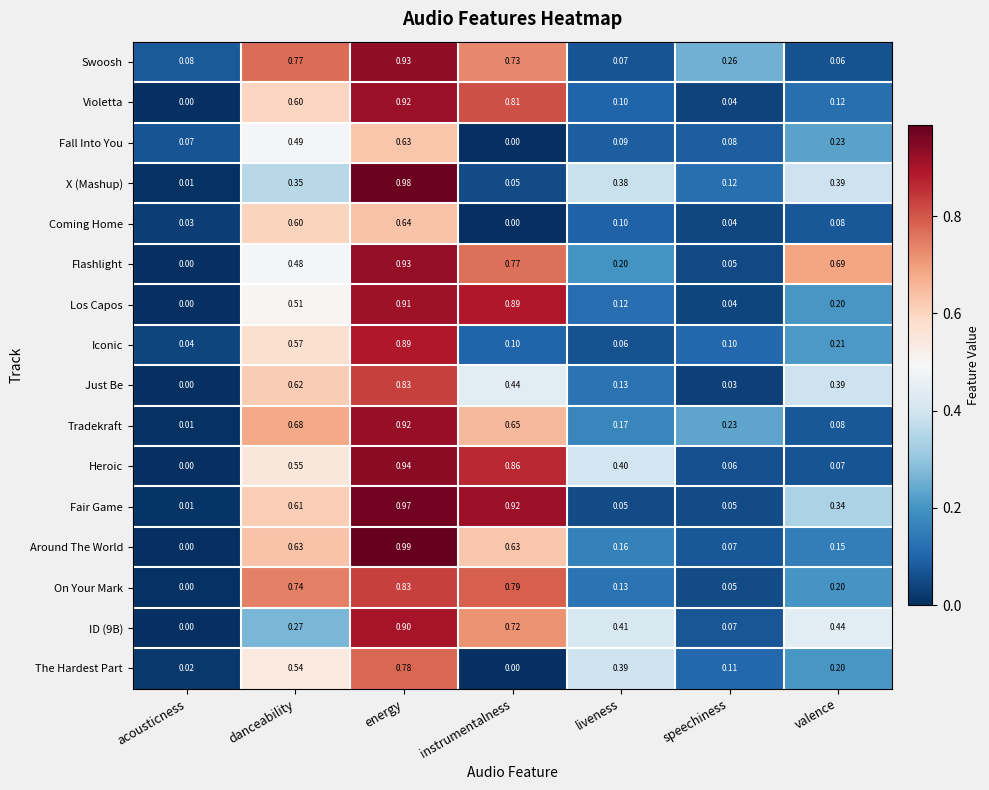

Rank the categories by X (Mashup) value from lowest to highest.

acousticness, instrumentalness, speechiness, danceability, liveness, valence, energy